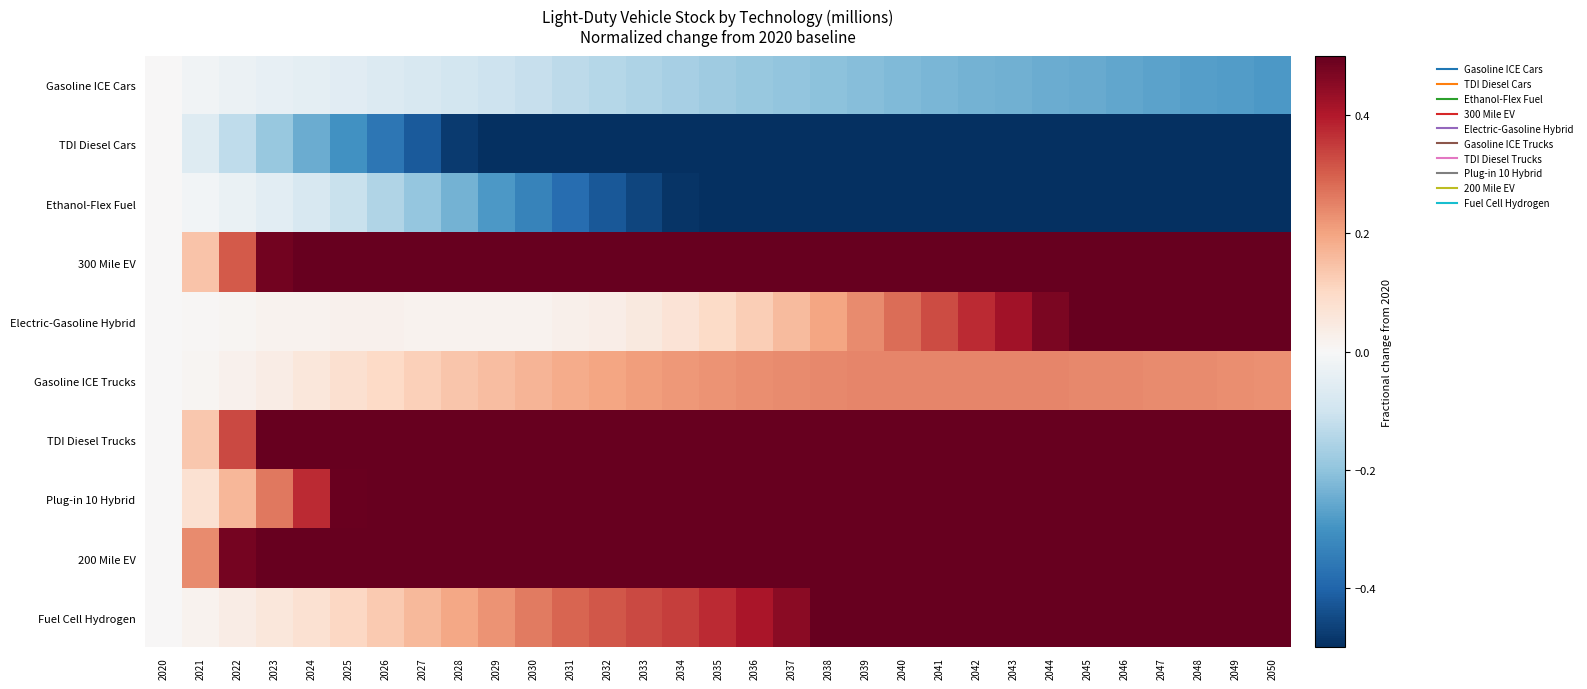

Count the number of data series in this chart.

10